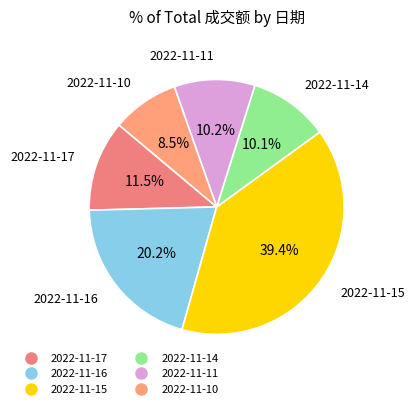

Is there a majority slice in this chart?

No